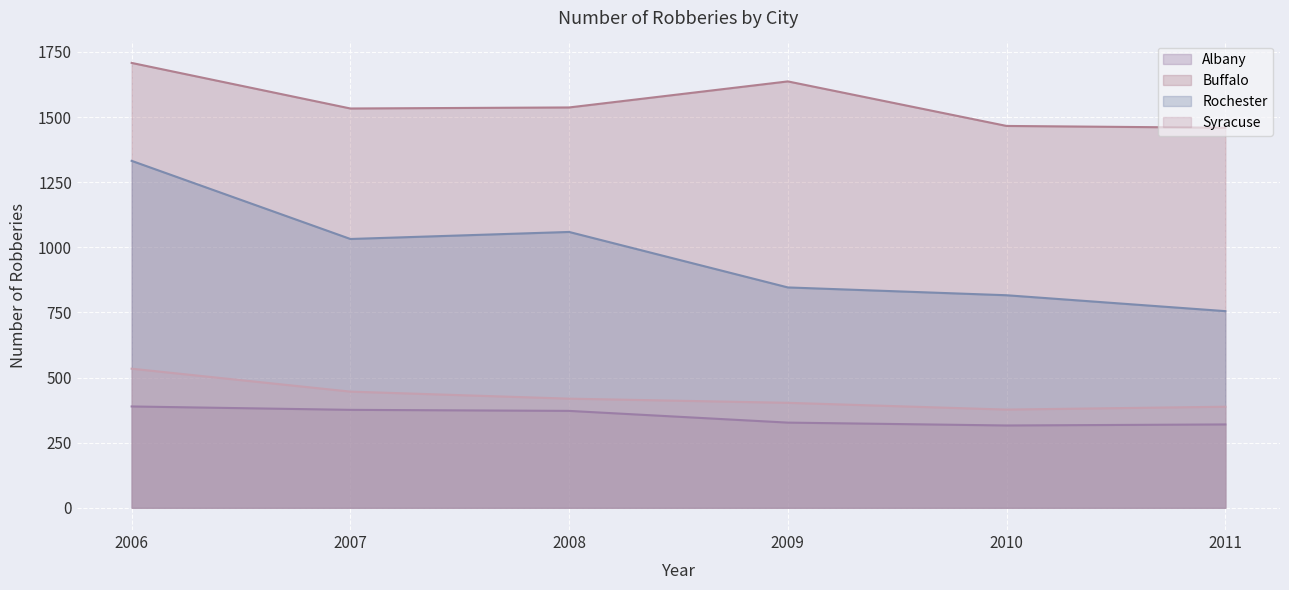

What is the minimum value for Rochester?

755